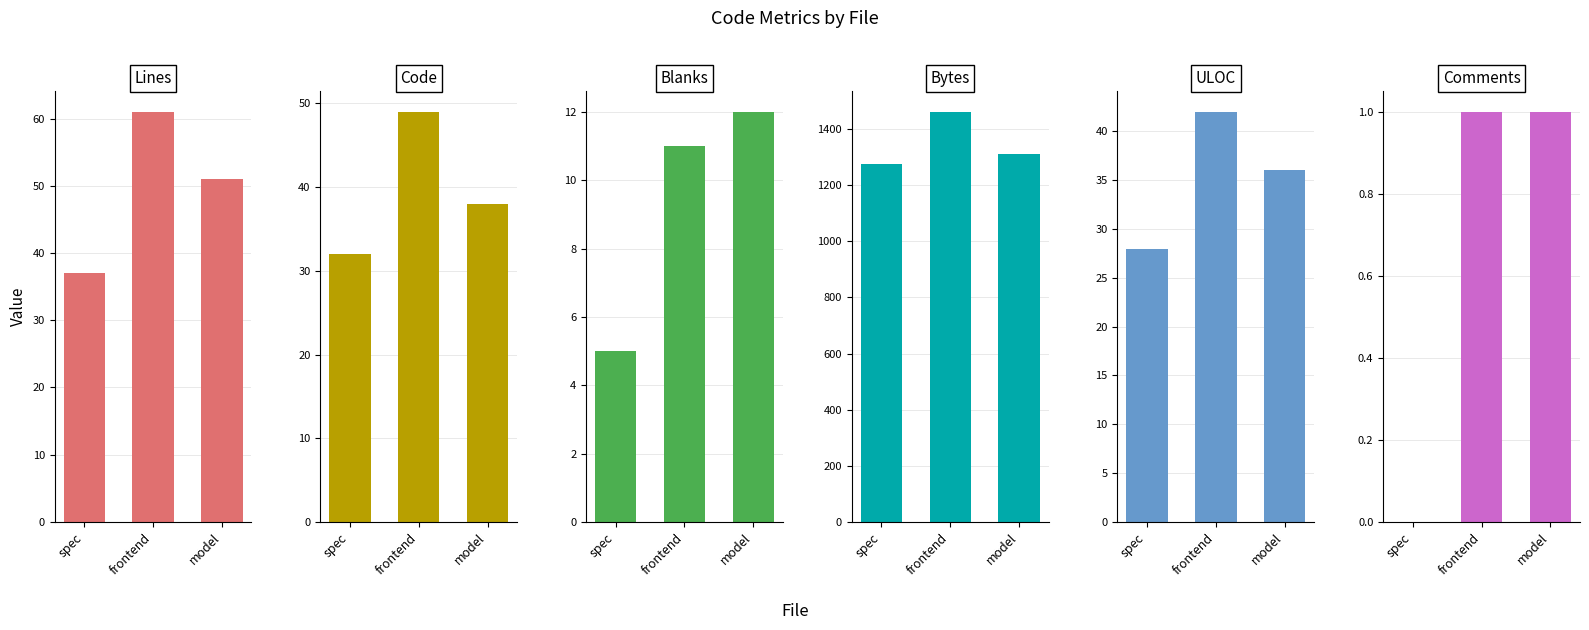

Reading left to right, list all the values displayed in this chart.

Lines: spec=37	frontend=61	model=51
Code: spec=32	frontend=49	model=38
Blanks: spec=5	frontend=11	model=12
Bytes: spec=1276	frontend=1461	model=1311
ULOC: spec=28	frontend=42	model=36
Comments: spec=0	frontend=1	model=1